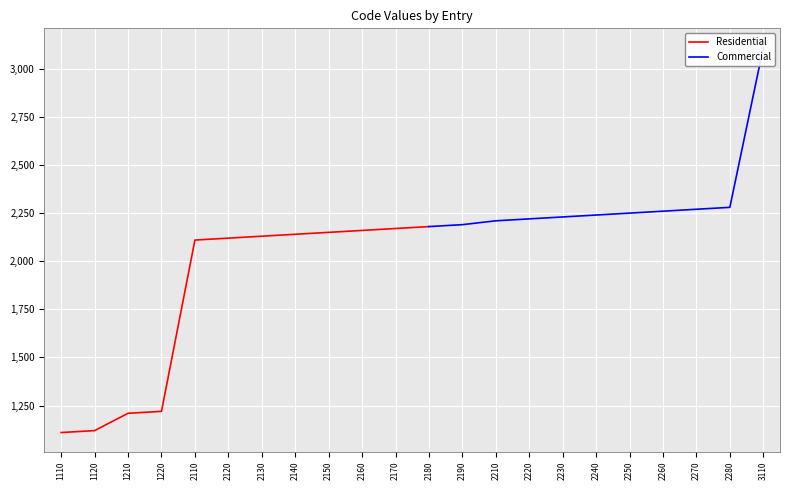

Which has a higher value, 2210 or 2230?

2230